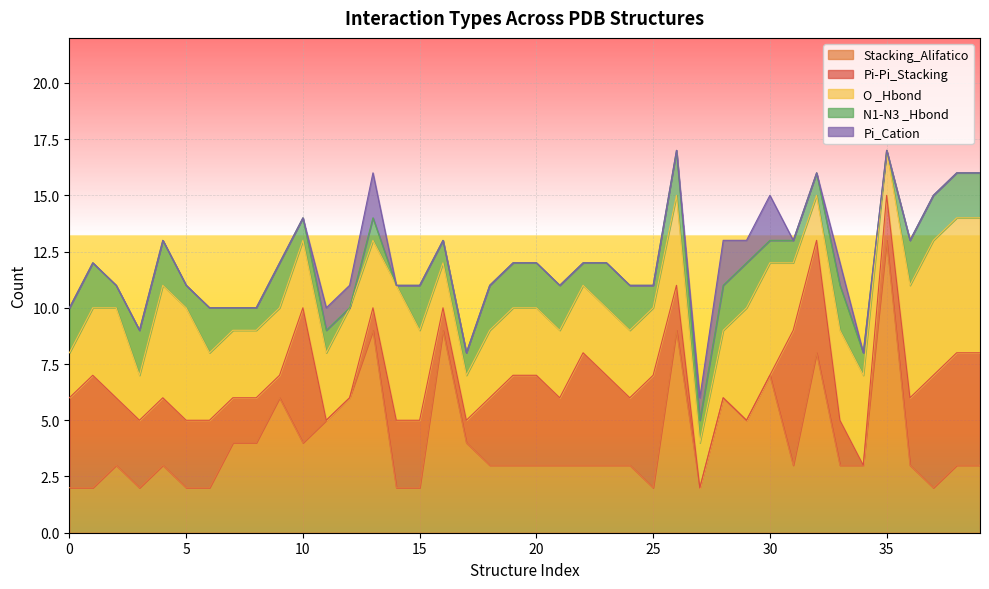

What is the maximum value for N1-N3 _Hbond?

2